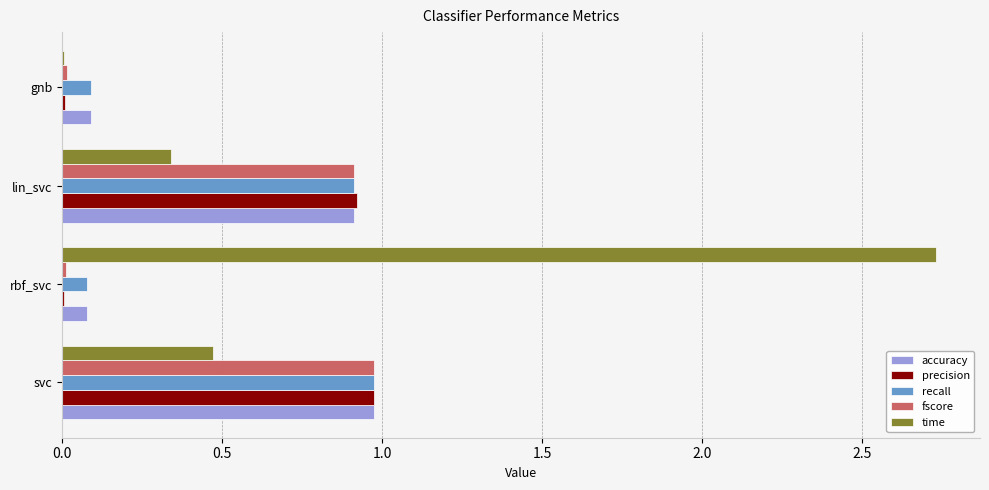

The accuracy series shows 1.4 at svc. True or false?

False